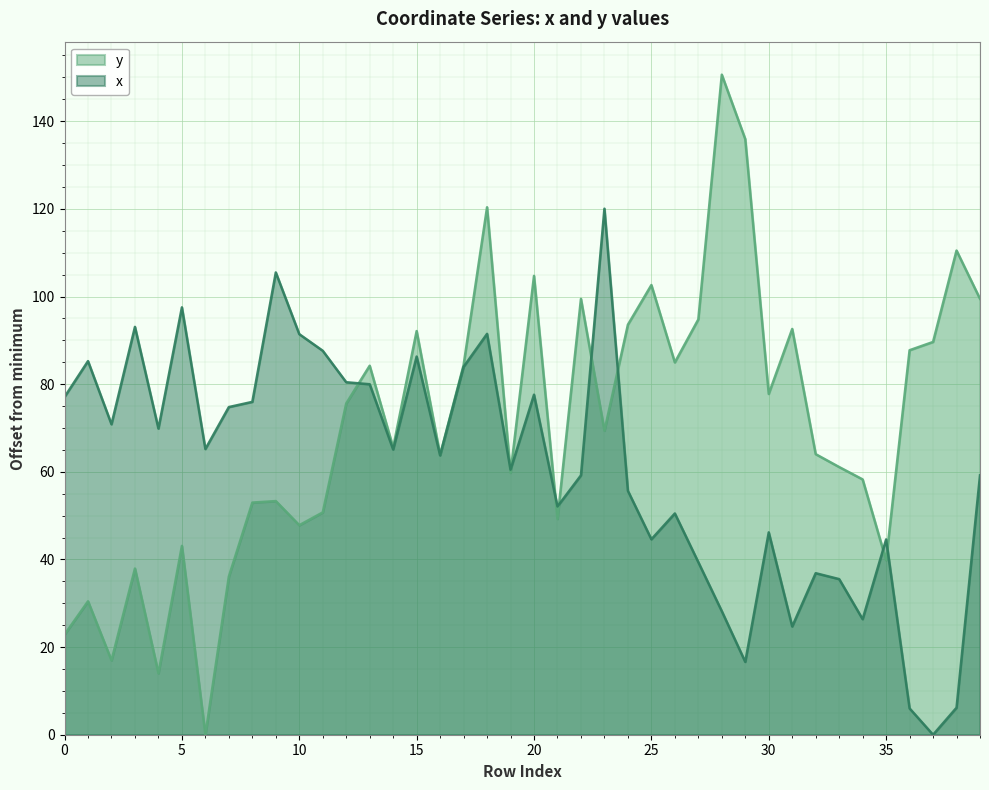

How many values in the x series exceed 65?

20